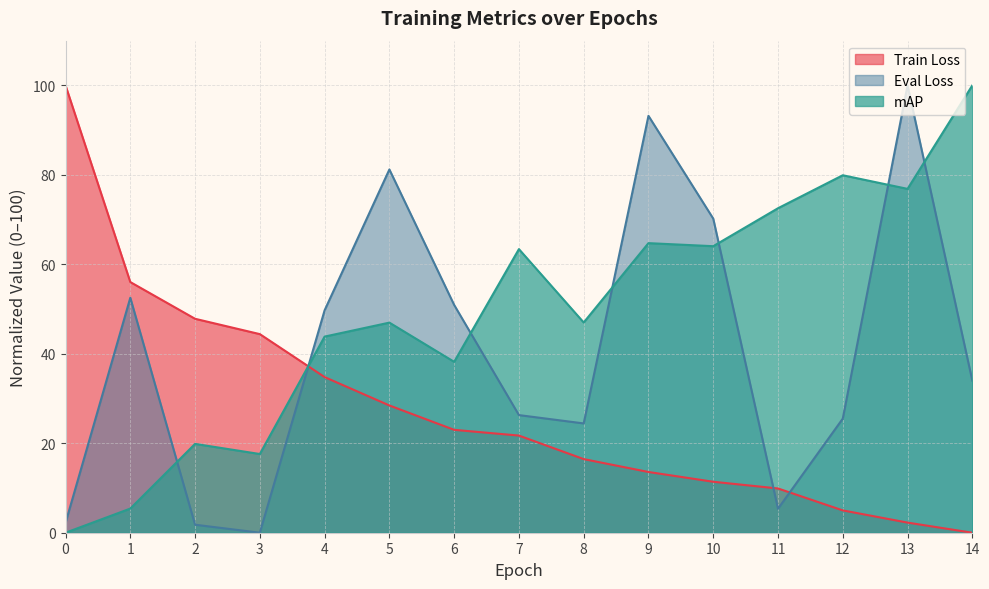

What is the approximate value of Eval Loss at 9?

93.2